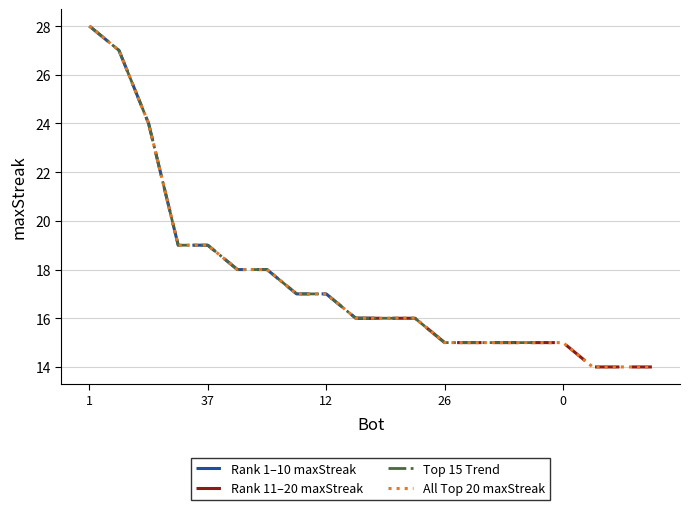

Which label corresponds to the smallest value in the chart?

68